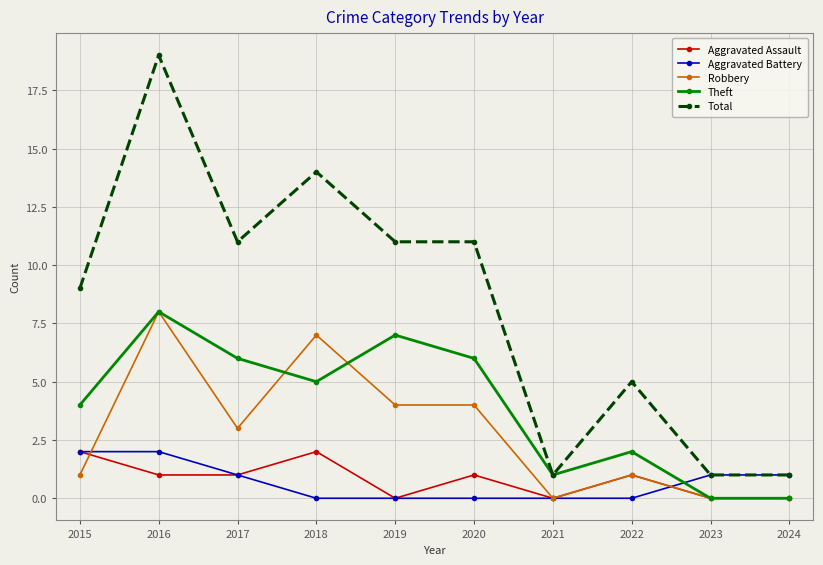

Between which two adjacent categories do Theft and Aggravated Battery first intersect?

2022 and 2023